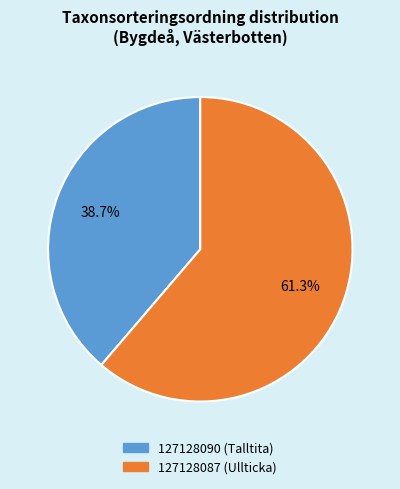

To the nearest percent, what percentage of the pie is 127128087 (Ullticka)?

61%